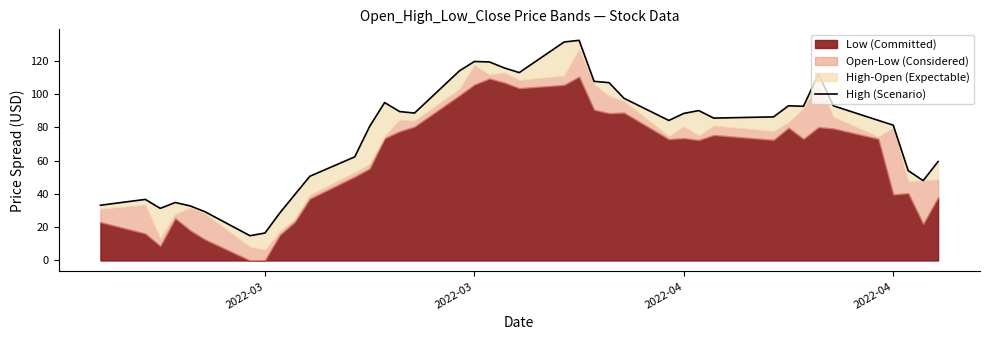

How many lines are shown in the chart?

1